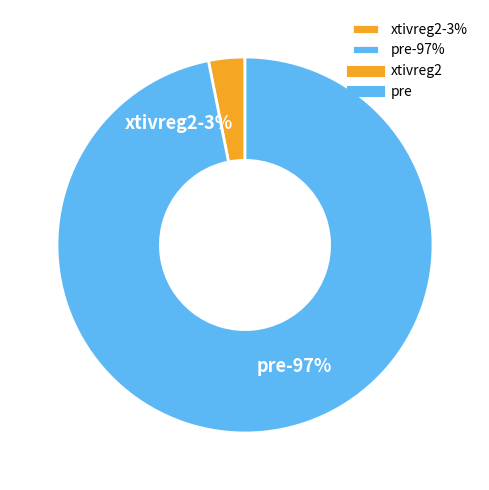

Combined, what portion of the pie is pre and xtivreg2?

100.0%